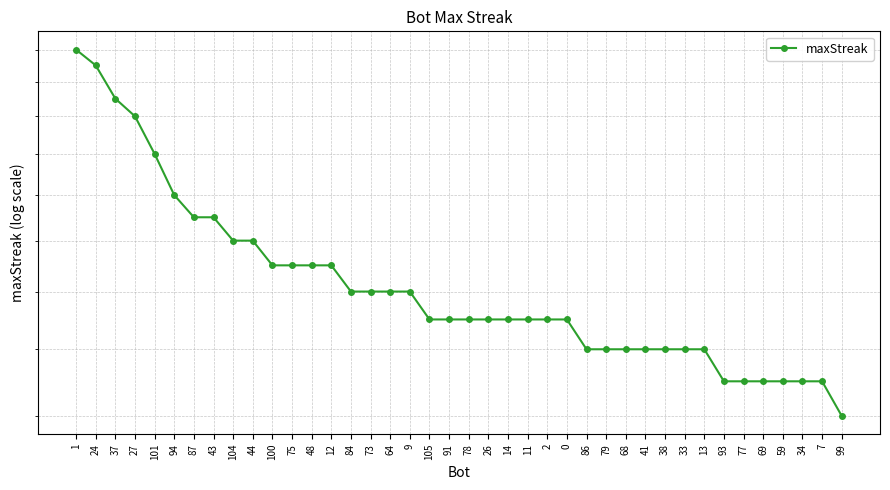

What position from the right is 73?

25